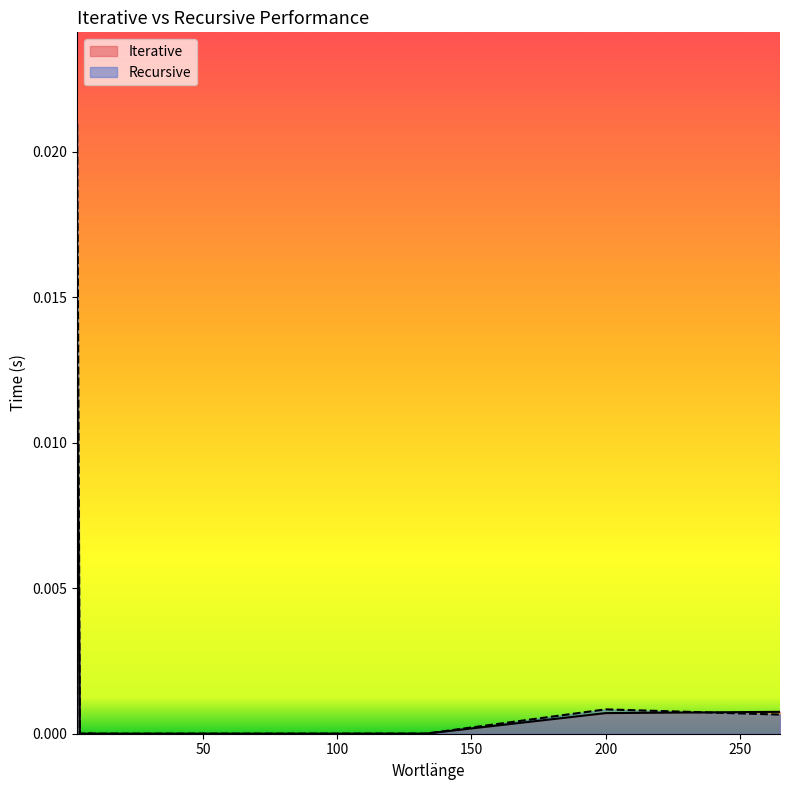

List the series in order of their peak value, highest first.

Recursive, Iterative